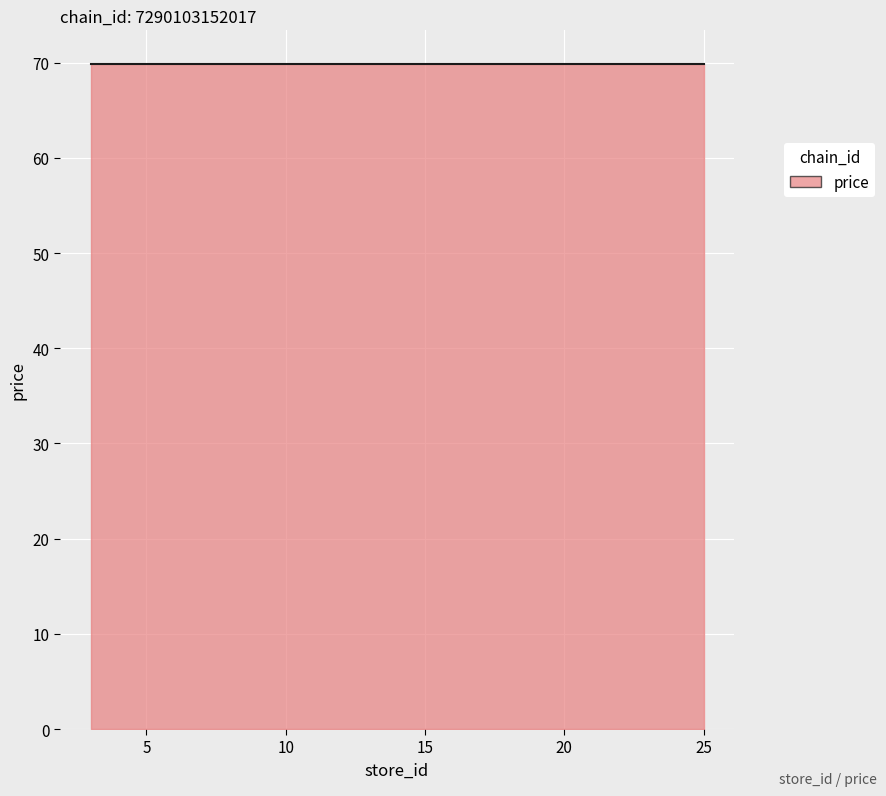

The price series shows 42.2 at 3. True or false?

False